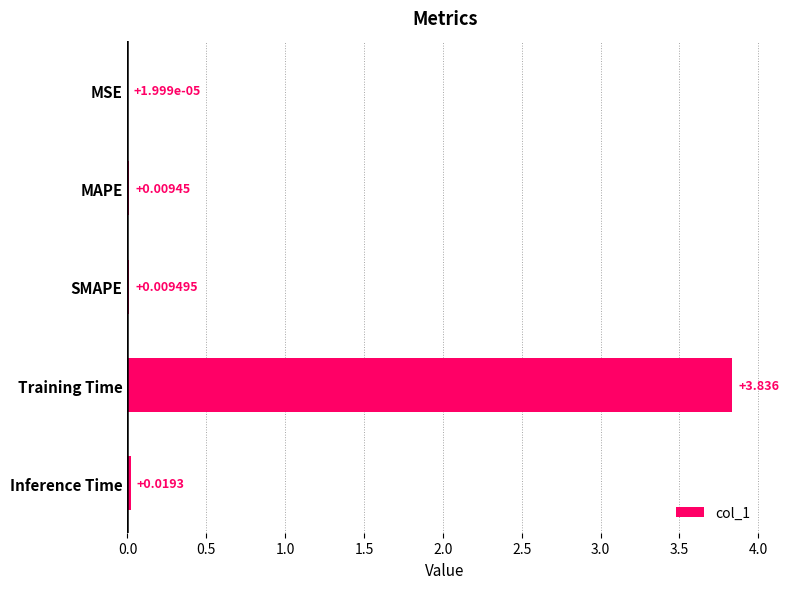

Count the number of data series in this chart.

1